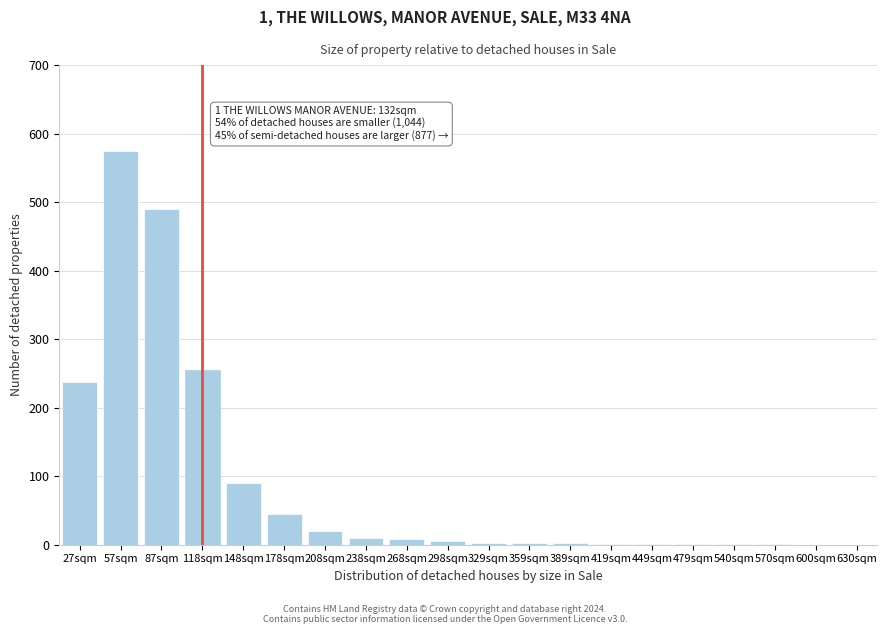

What is the greatest value displayed?

575